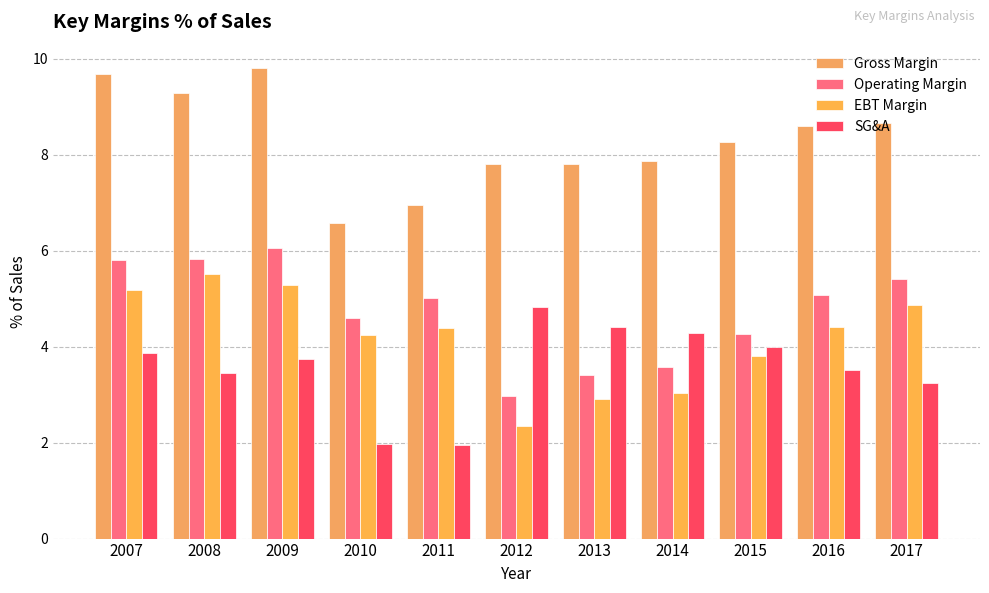

Reading left to right, what are all the values shown in this chart?

Gross Margin: 2007=9.7	2008=9.3	2009=9.8	2010=6.6	2011=7.0	2012=7.8	2013=7.8	2014=7.9	2015=8.3	2016=8.6	2017=8.7
Operating Margin: 2007=5.8	2008=5.8	2009=6.1	2010=4.6	2011=5.0	2012=3.0	2013=3.4	2014=3.6	2015=4.3	2016=5.1	2017=5.4
EBT Margin: 2007=5.2	2008=5.5	2009=5.3	2010=4.2	2011=4.4	2012=2.4	2013=2.9	2014=3.0	2015=3.8	2016=4.4	2017=4.9
SG&A: 2007=3.9	2008=3.5	2009=3.8	2010=2.0	2011=1.9	2012=4.8	2013=4.4	2014=4.3	2015=4.0	2016=3.5	2017=3.2